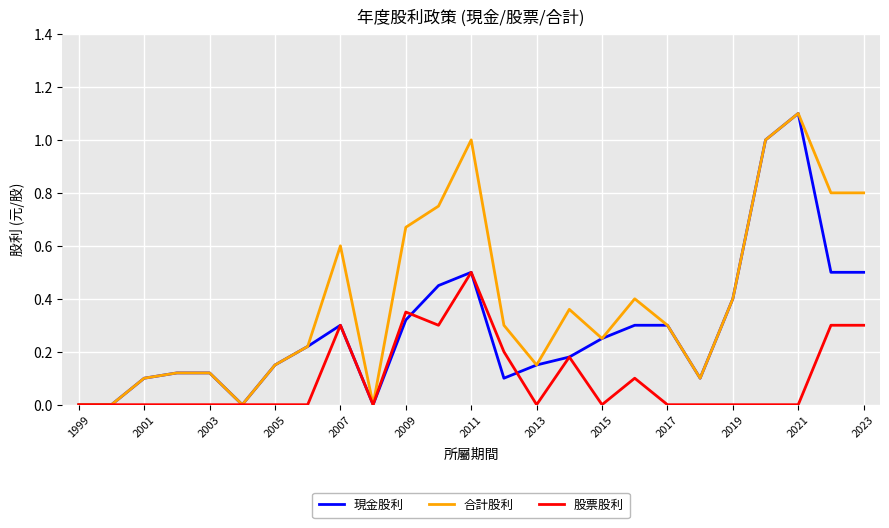

Count the number of data series in this chart.

3